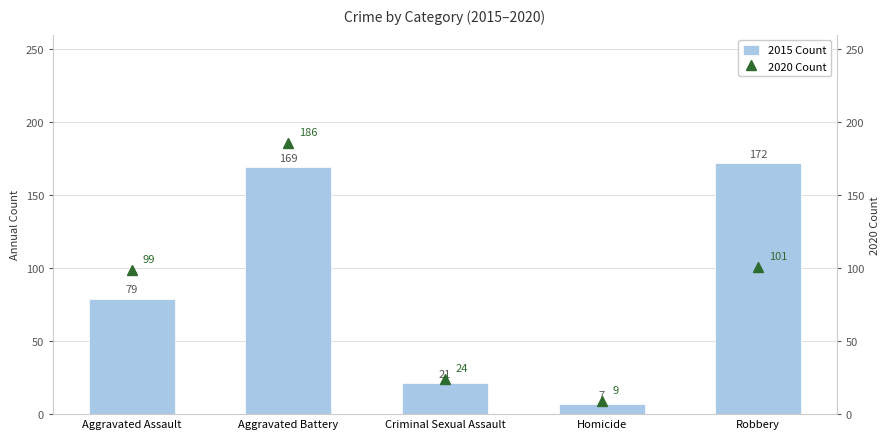

Which series changed the most between Homicide and Robbery?

2015 Count